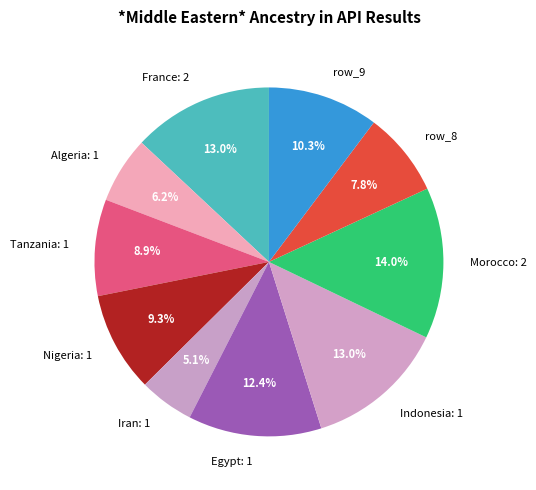

To the nearest percent, what is the average slice percentage?

10%